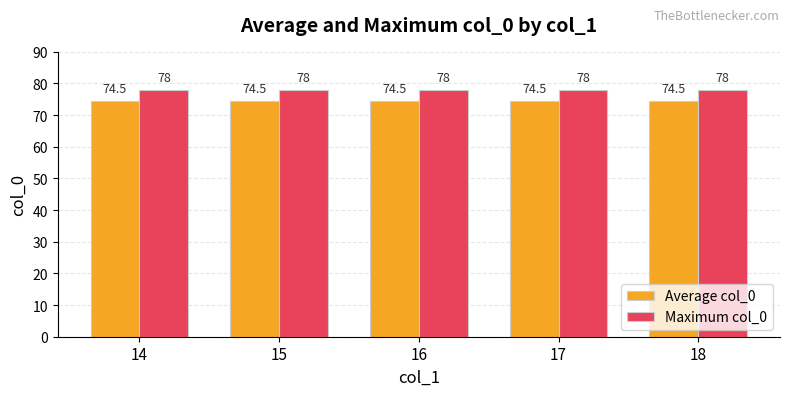

What is the greatest value displayed?

78.0